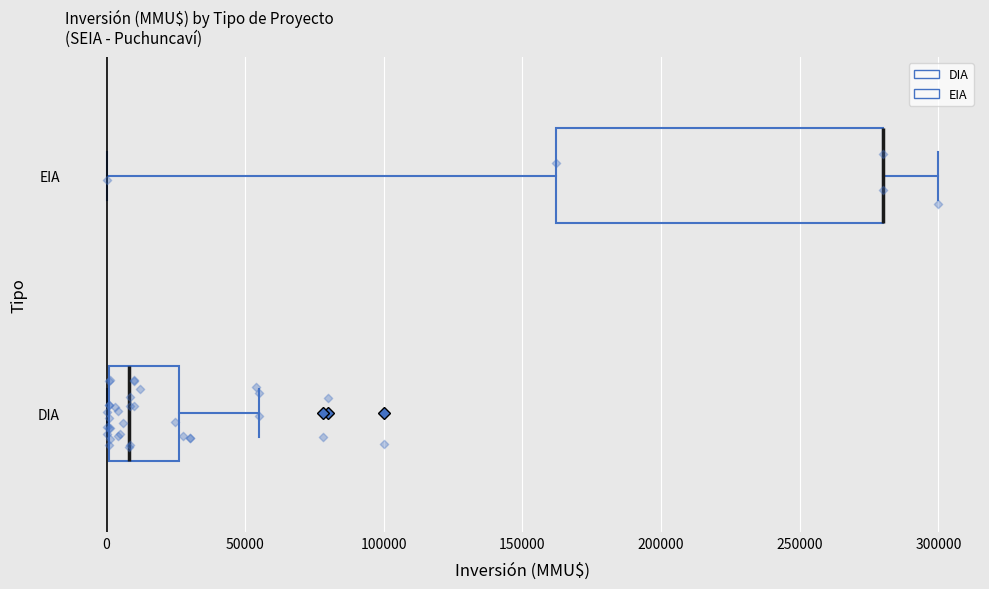

Which box is the widest, from its left edge to its right edge?

EIA